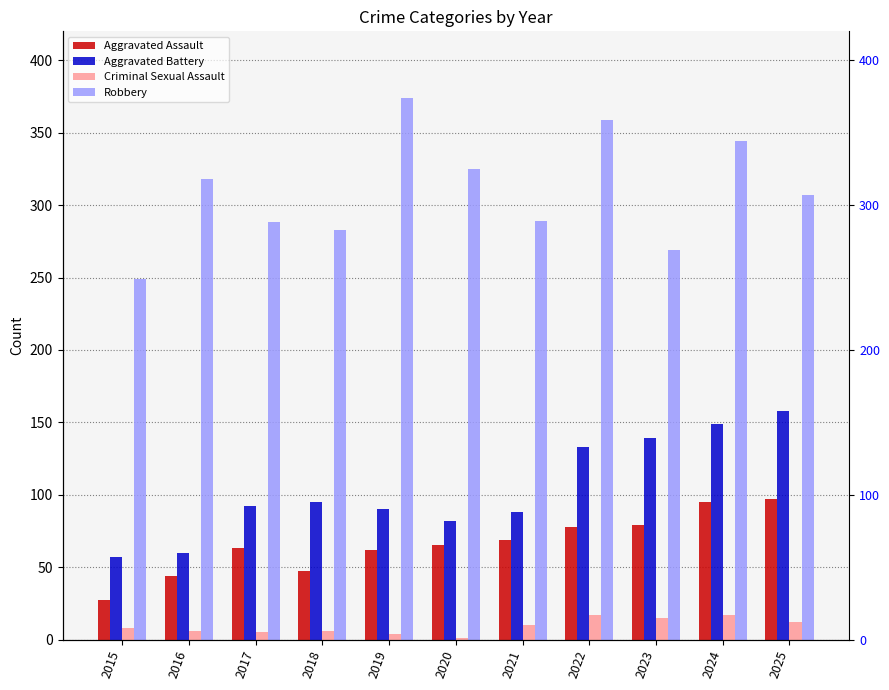

At which label does Robbery first exceed 307?

2016